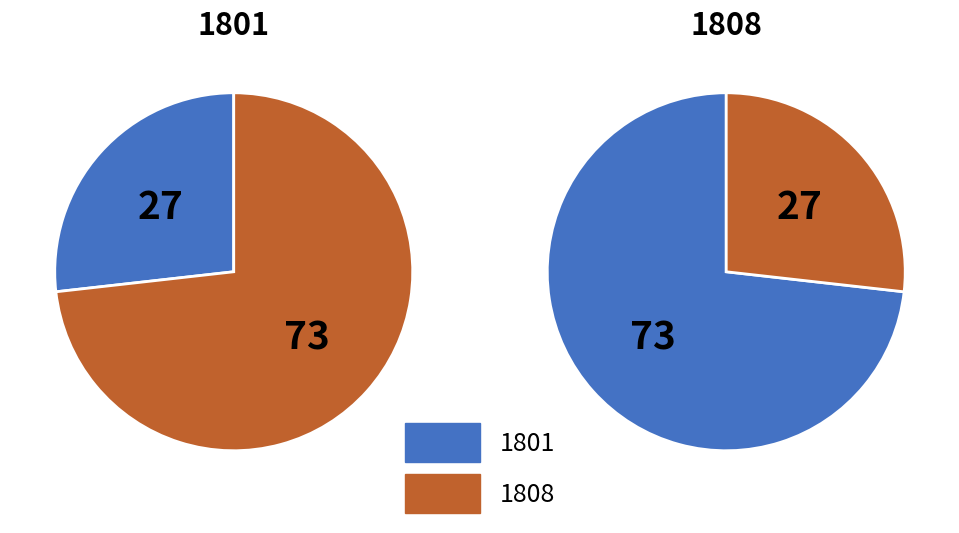

What is the total percentage of 1801 and 1808?

100.0%